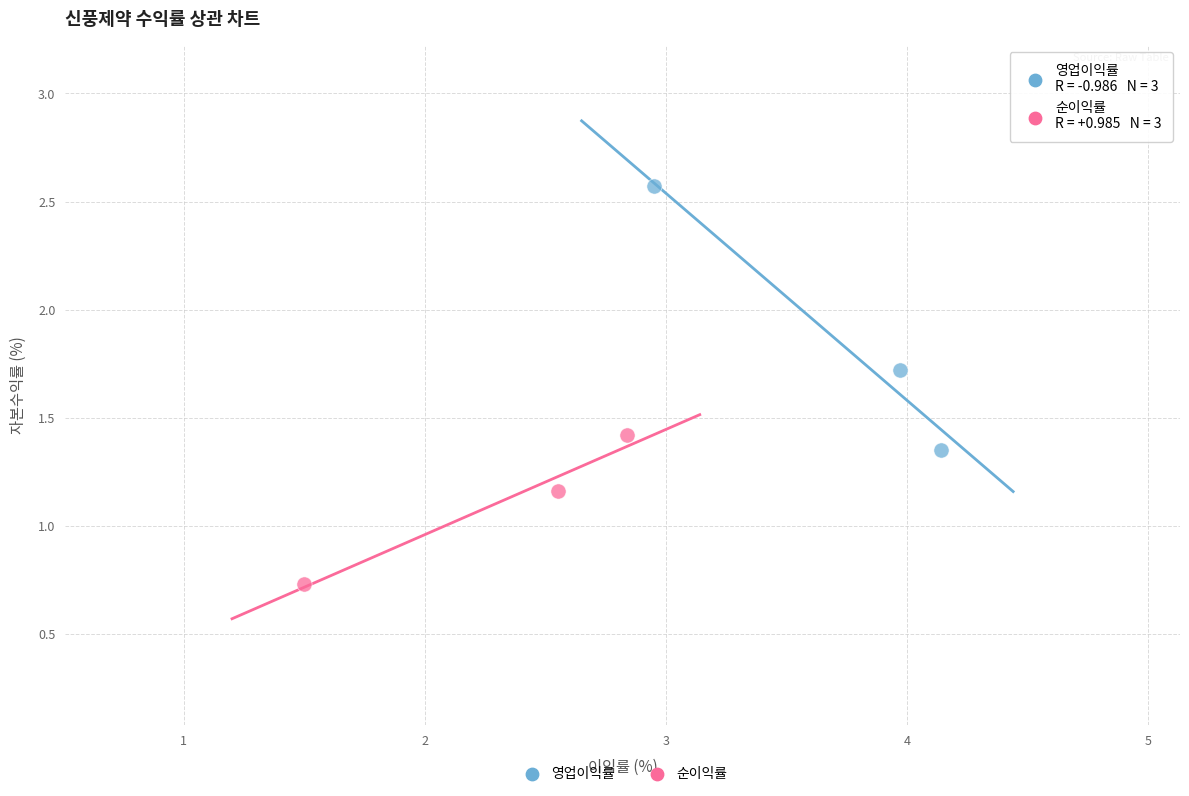

Which series reaches the maximum Y coordinate?

영업이익률